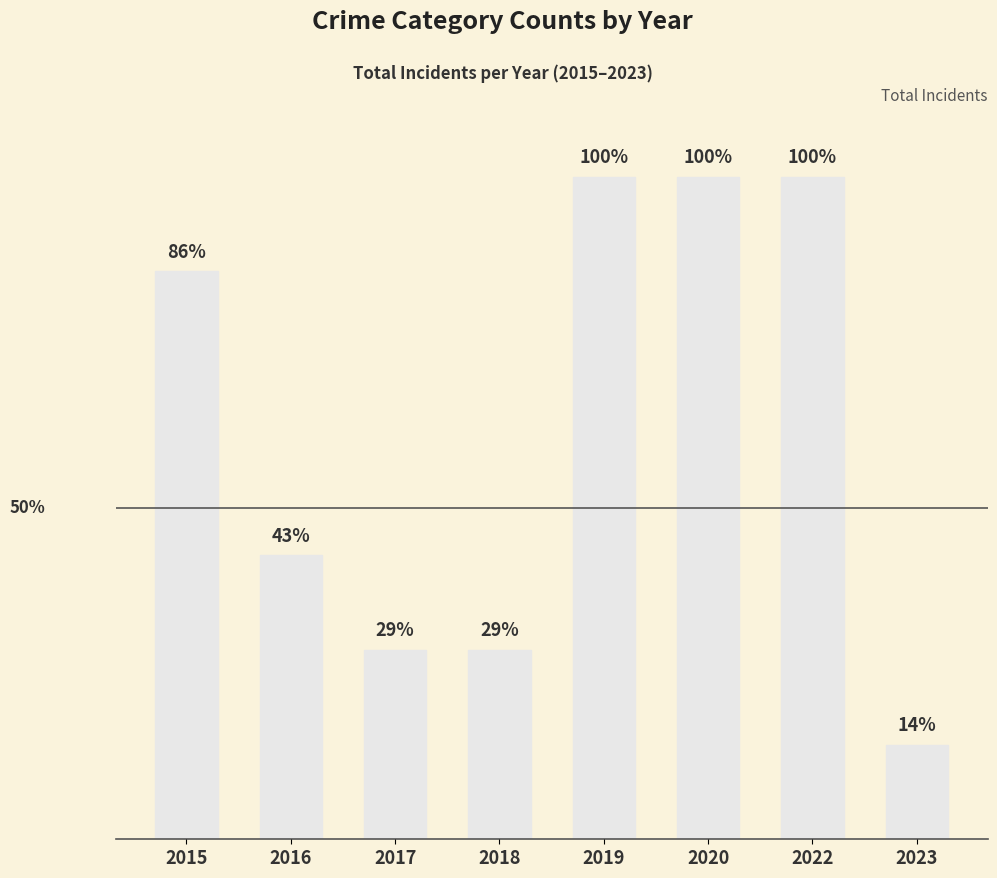

What is the value of the 1st bar from the left?

6